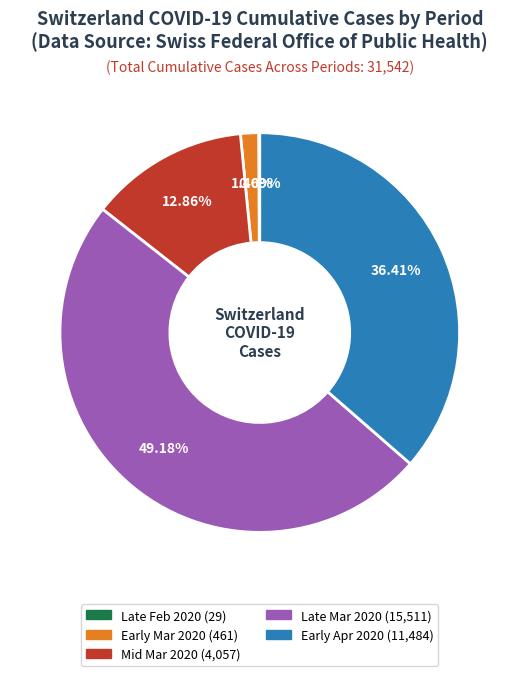

Is there any slice that represents more than half of the pie?

No